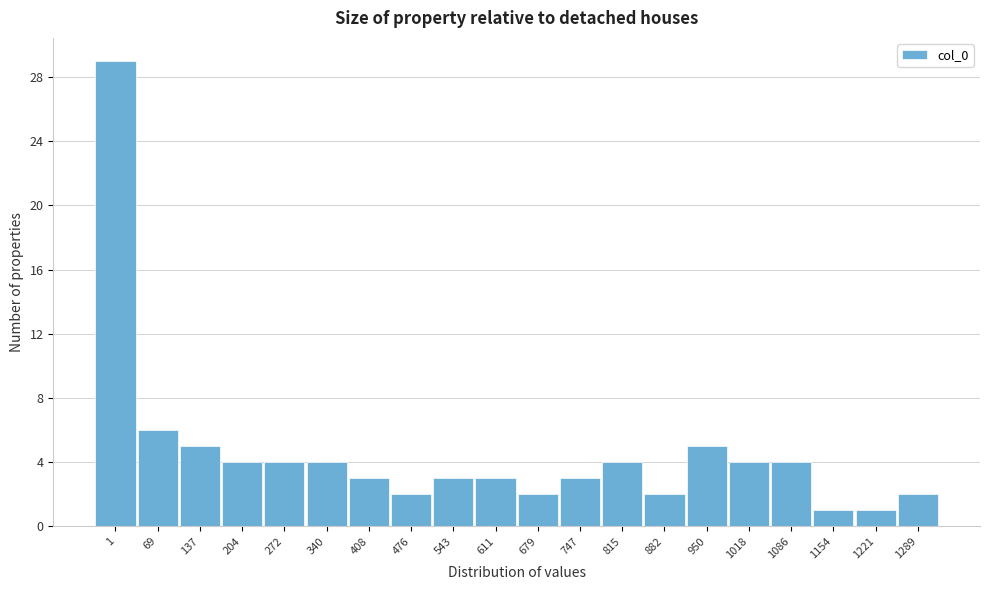

Reading left to right, extract all data points from this chart.

29	6	5	4	4	4	3	2	3	3	2	3	4	2	5	4	4	1	1	2